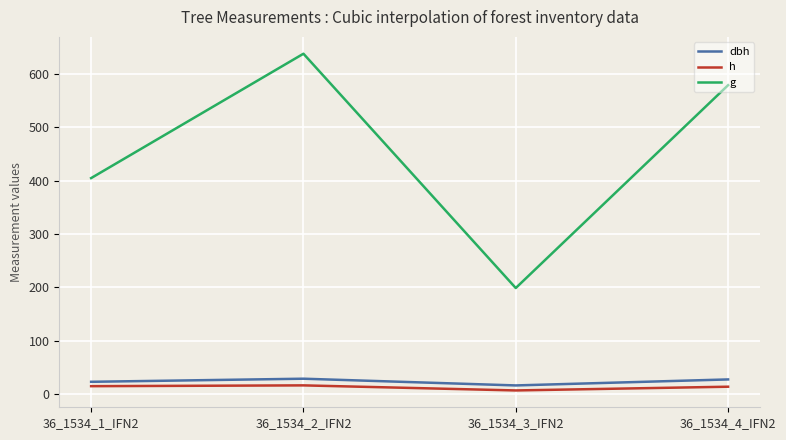

Which category has the highest value in the g series?

36_1534_2_IFN2